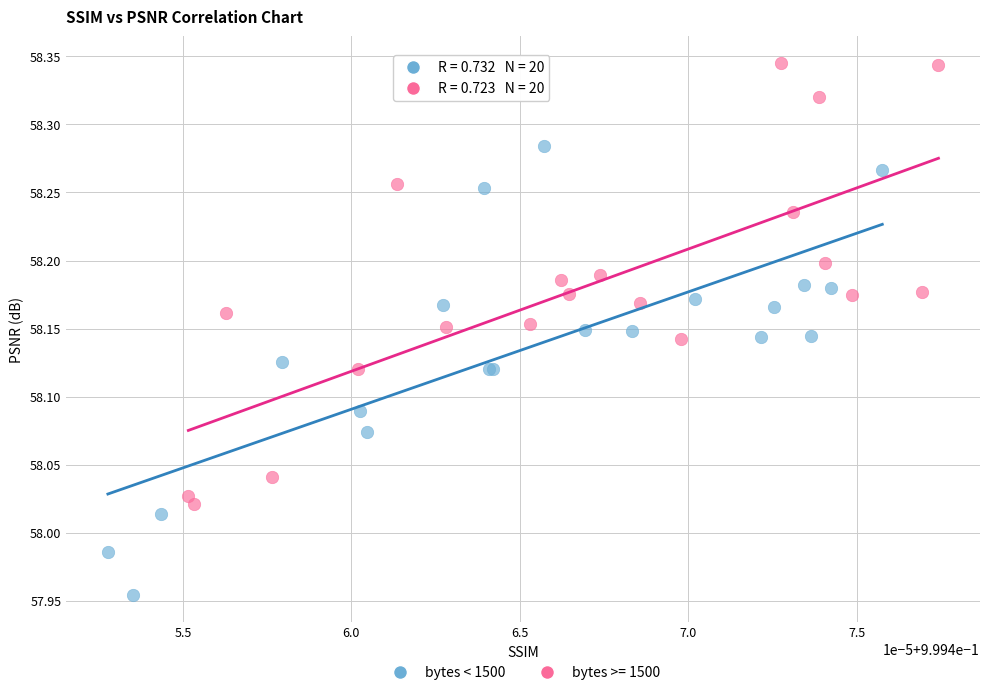

Which series reaches the minimum Y coordinate?

bytes < 1500